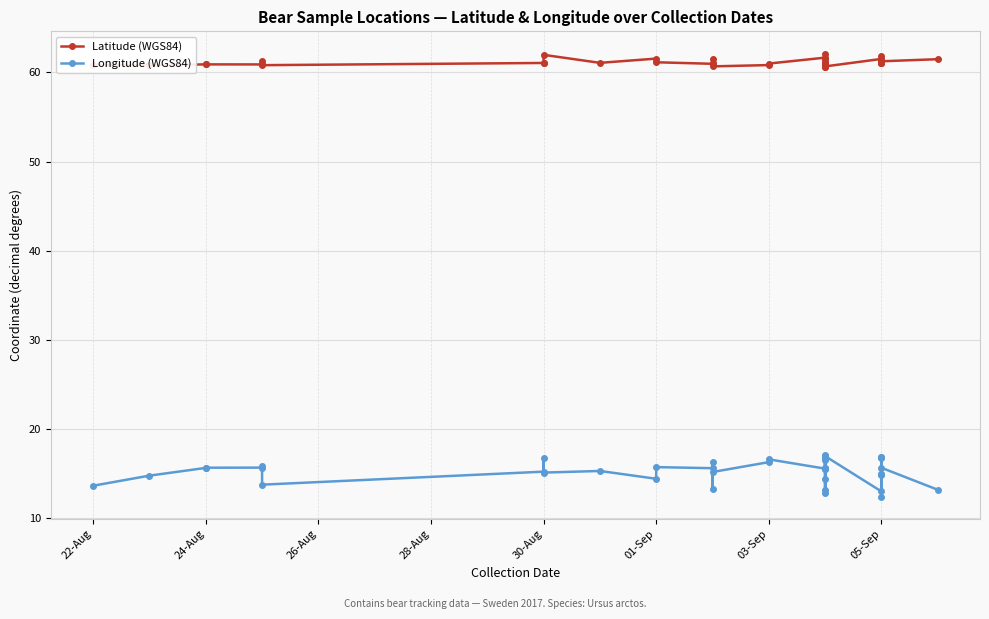

What is the lowest value of the Longitude (WGS84) series?

12.4